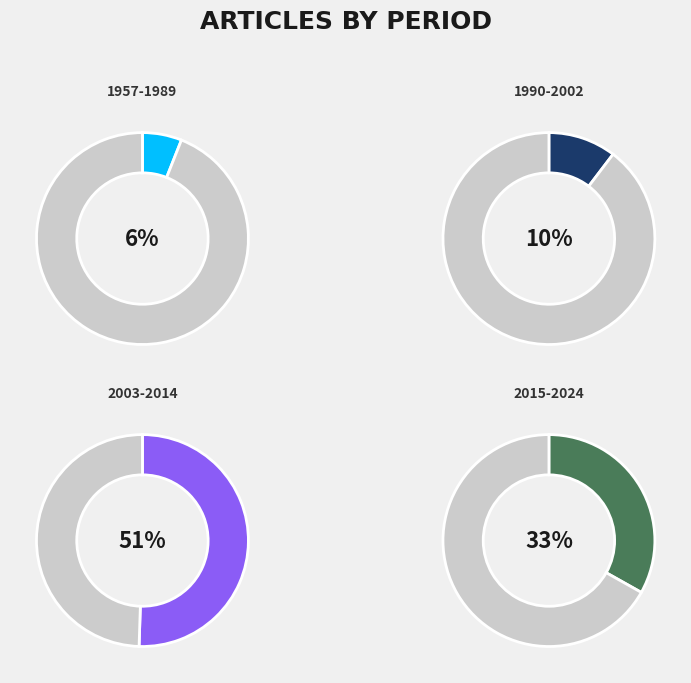

How many segments does this pie chart have?

4